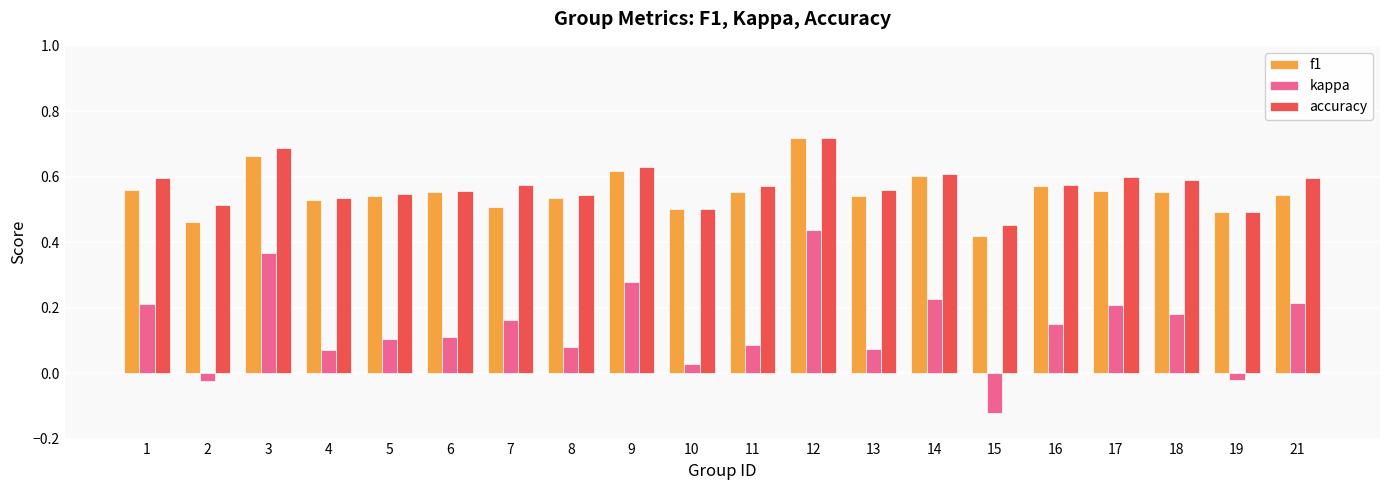

The f1 series shows 0.5 at 13. True or false?

True